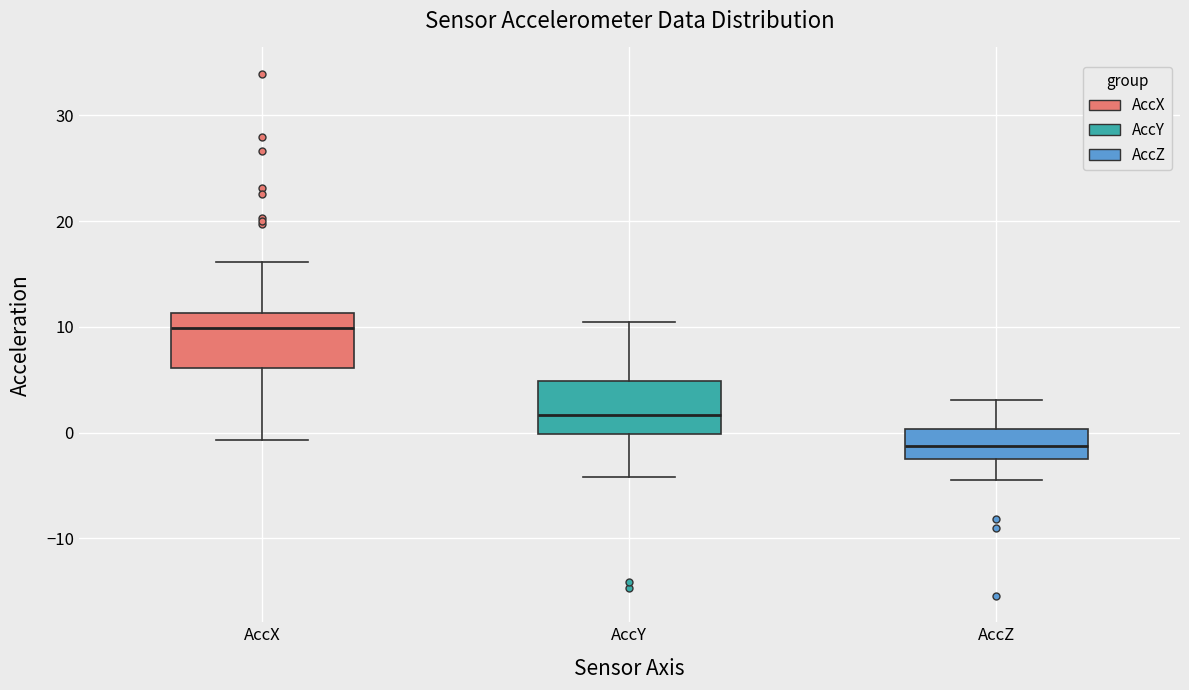

Which box's median line is the highest?

AccX